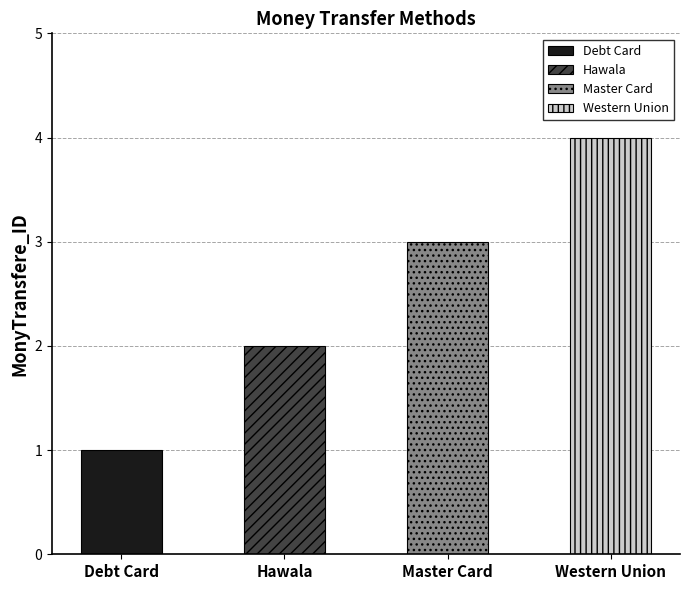

What is the label of the 2nd bar from the right?

Master Card